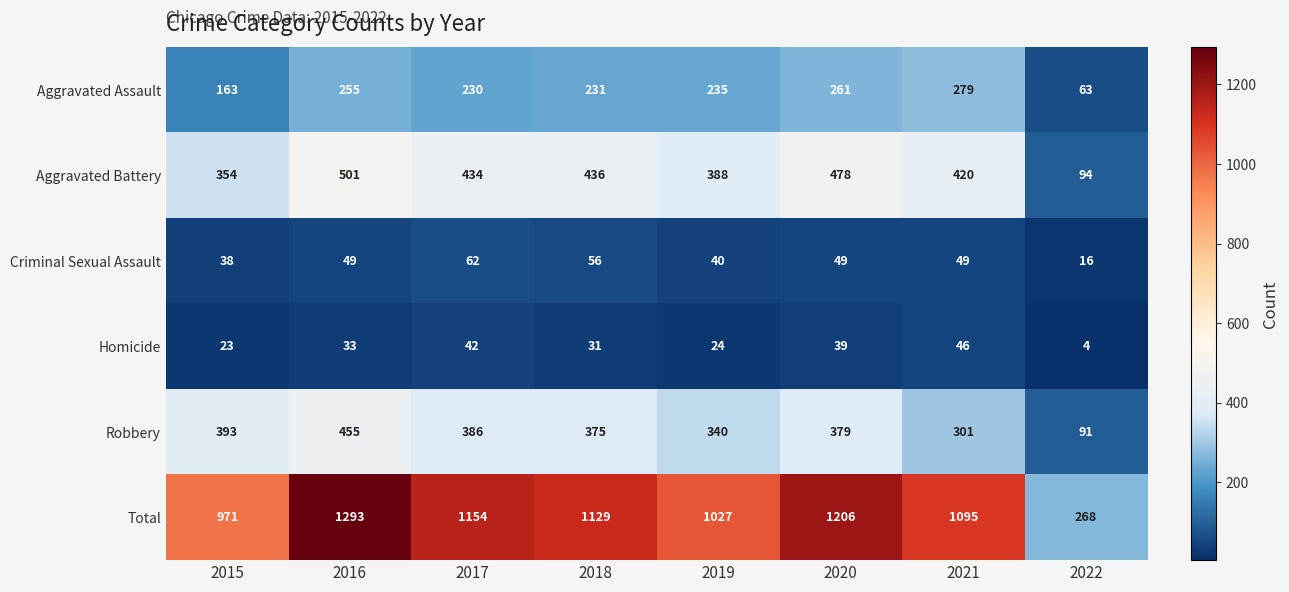

What is the spread (max minus min) of values at 2019?

1003